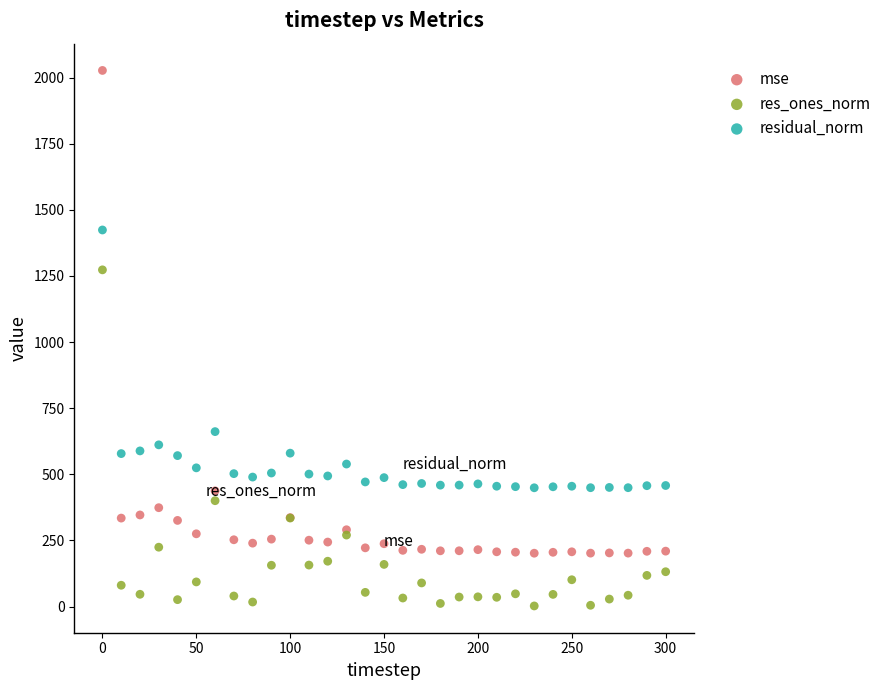

Across all series, what Y value is closest to 1014?

1272.9